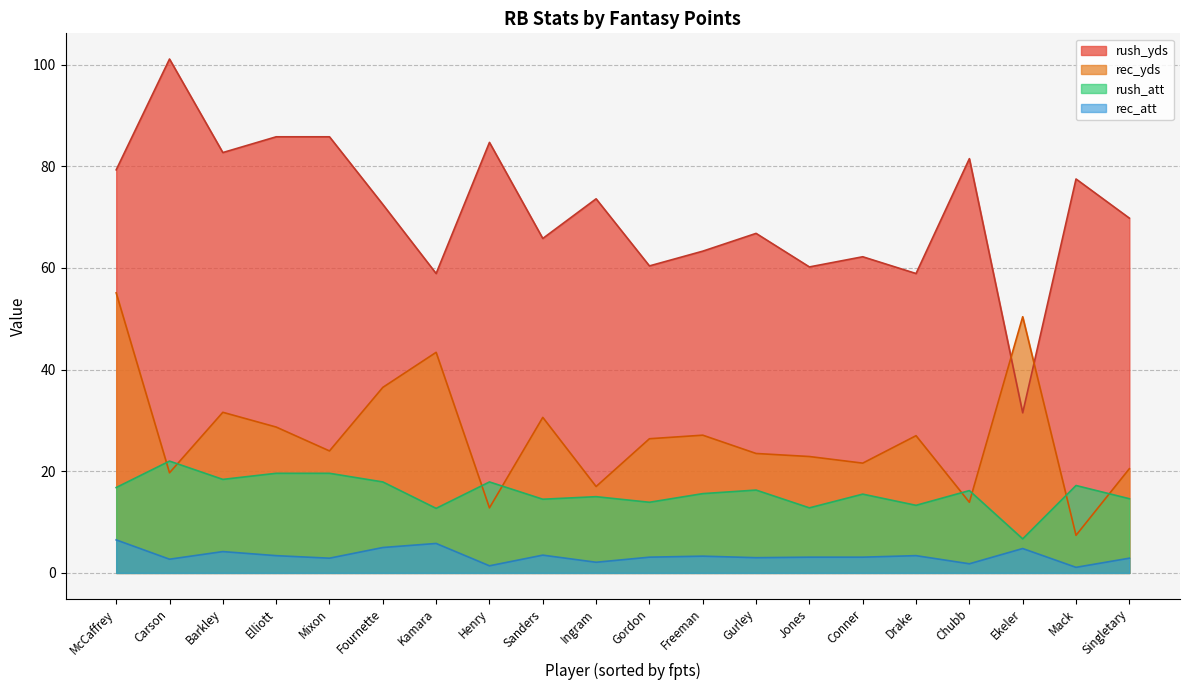

How many lines are shown in the chart?

4